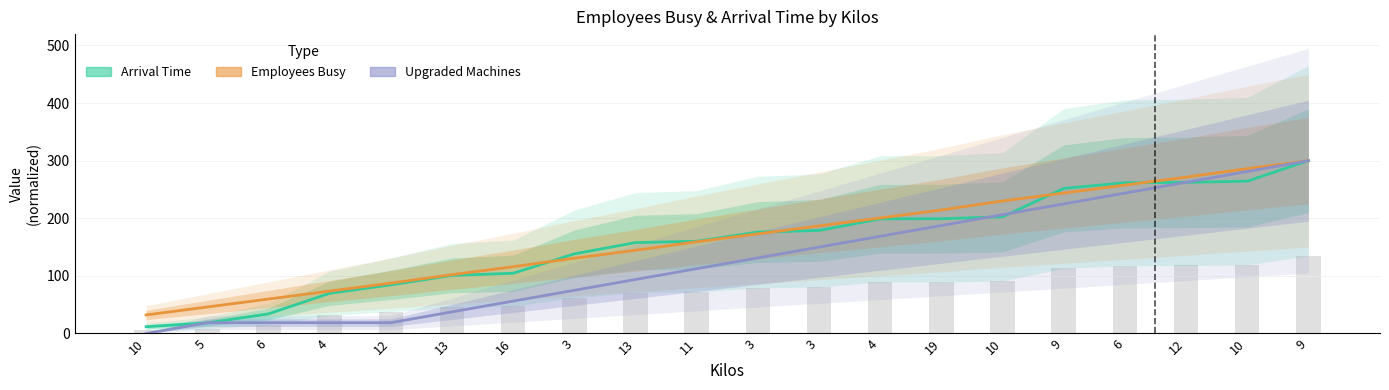

Which label corresponds to the smallest value in the chart?

10